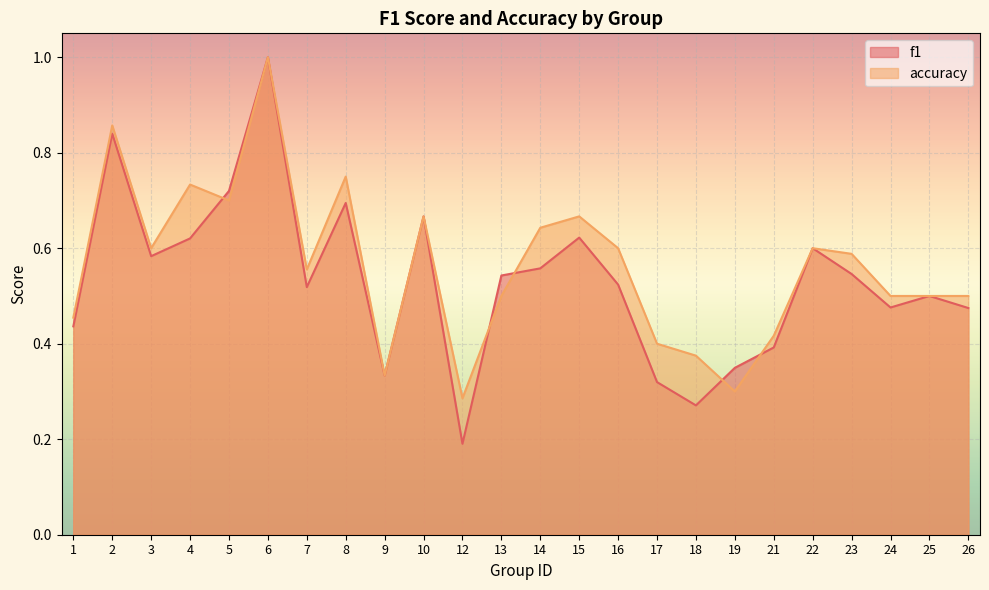

Rank the series by their maximum value, from highest to lowest.

f1, accuracy